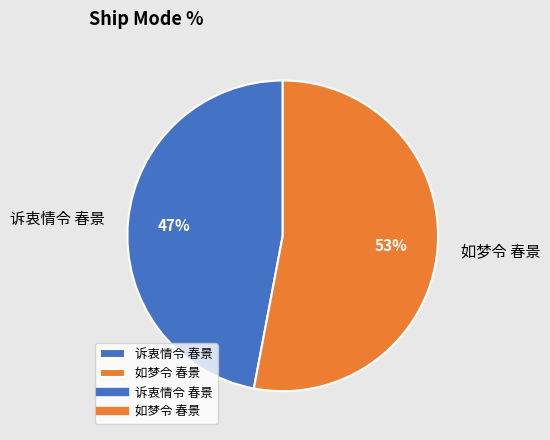

How many slices are in this pie chart?

2